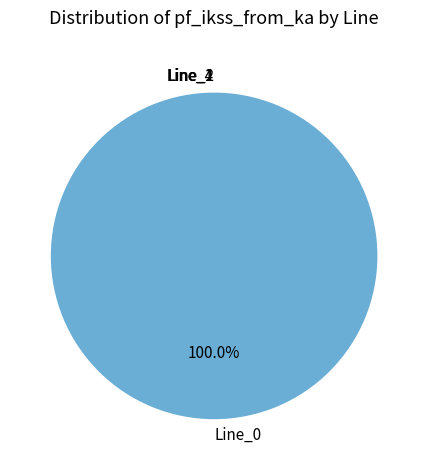

To the nearest percent, what is the difference between the Line_2 and Line_0 slice percentages?

100%